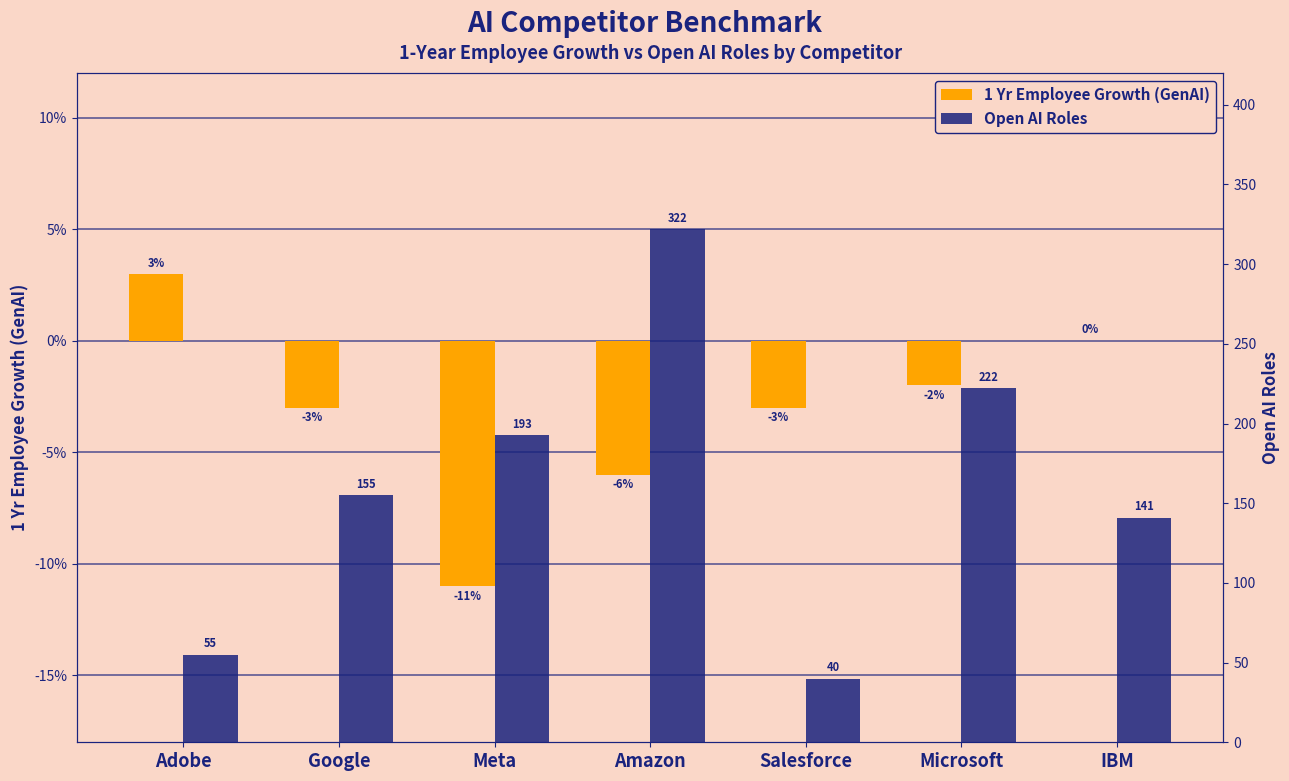

At which label does 1 Yr Employee Growth (GenAI) reach its minimum?

Meta